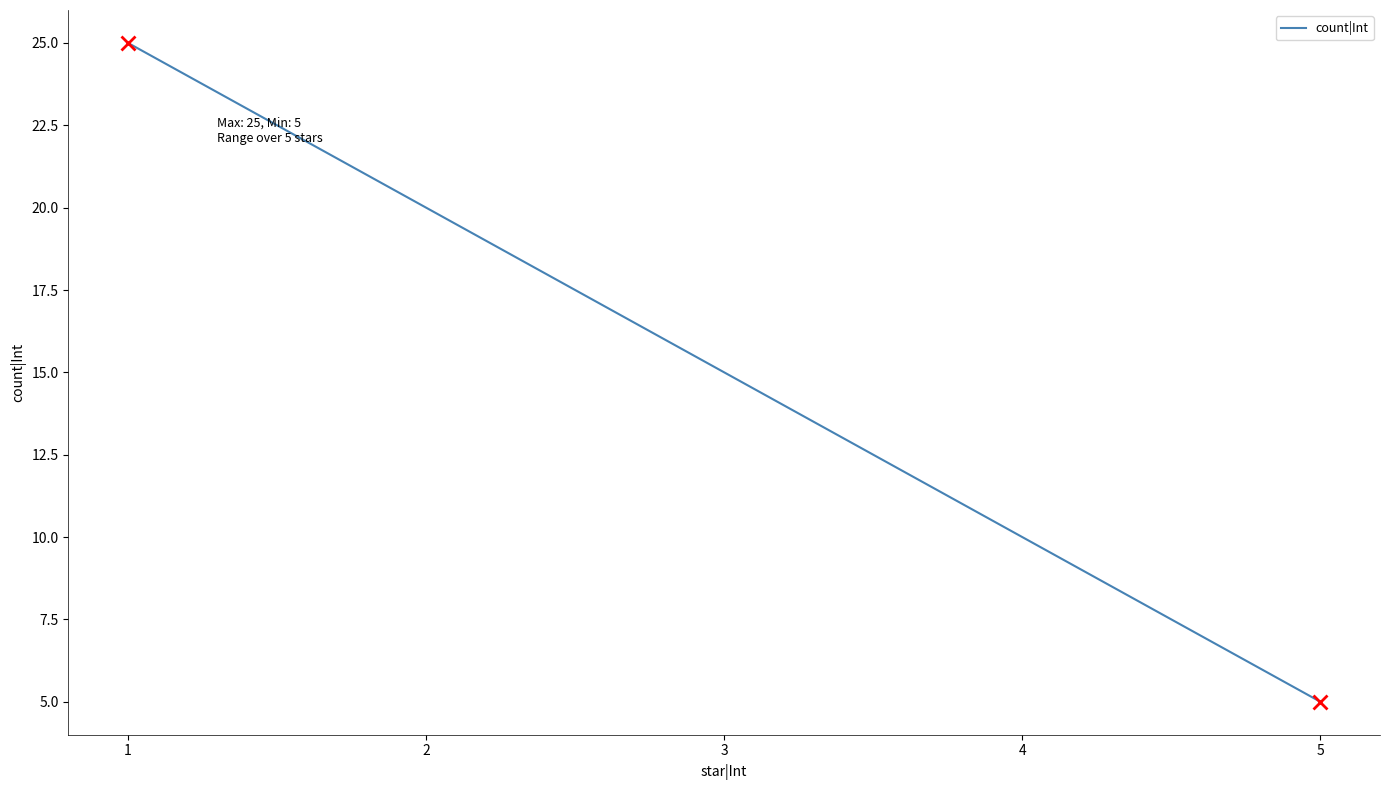

What is the minimum value shown in the chart?

5